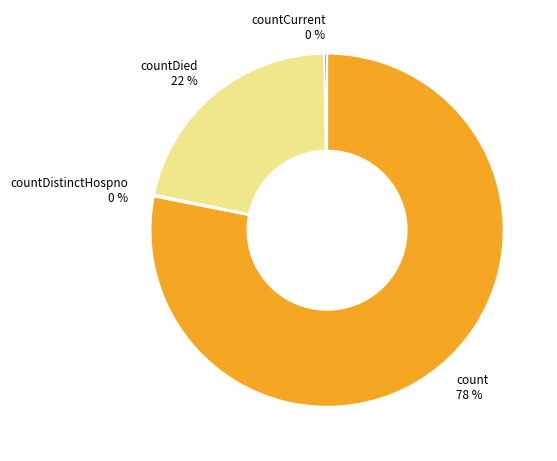

To the nearest percent, what is the average slice percentage?

25%